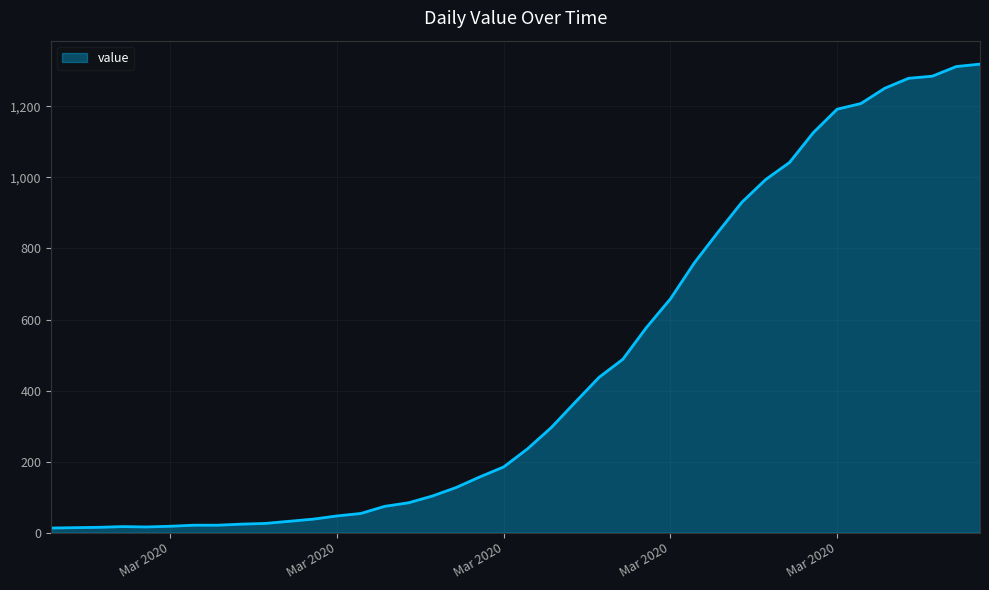

What is the greatest value displayed?

1319